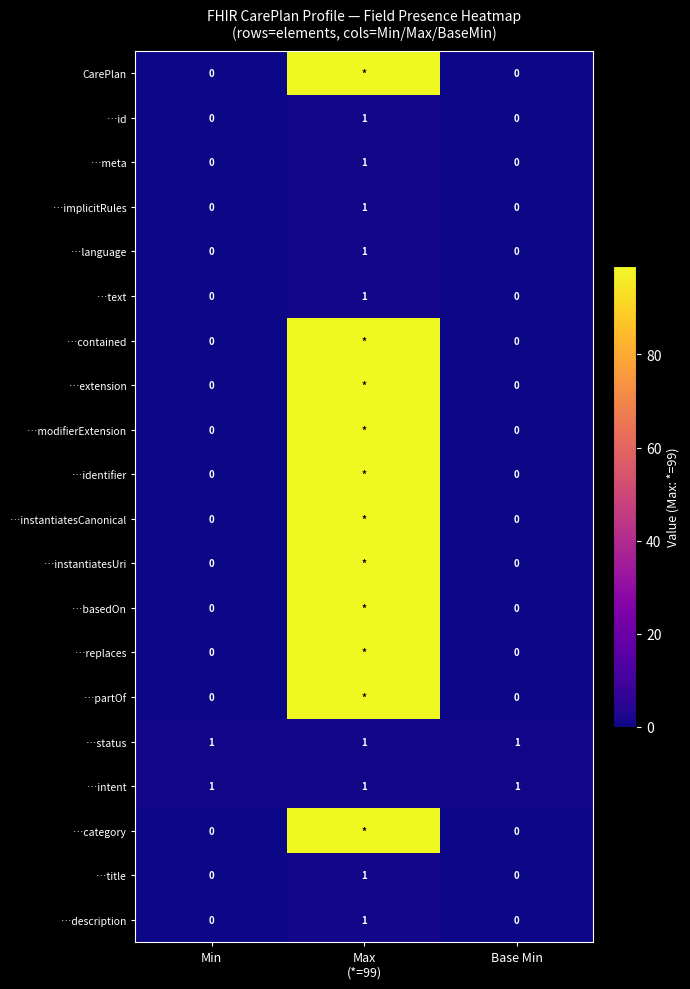

The value of …id at Base Min is 0. True or false?

True